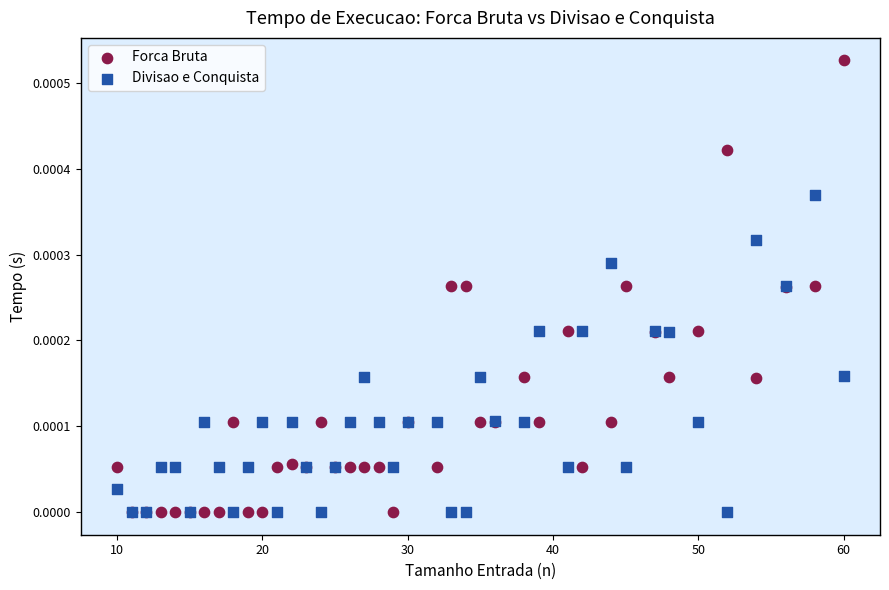

Which series has the widest spread of Y values?

Forca Bruta